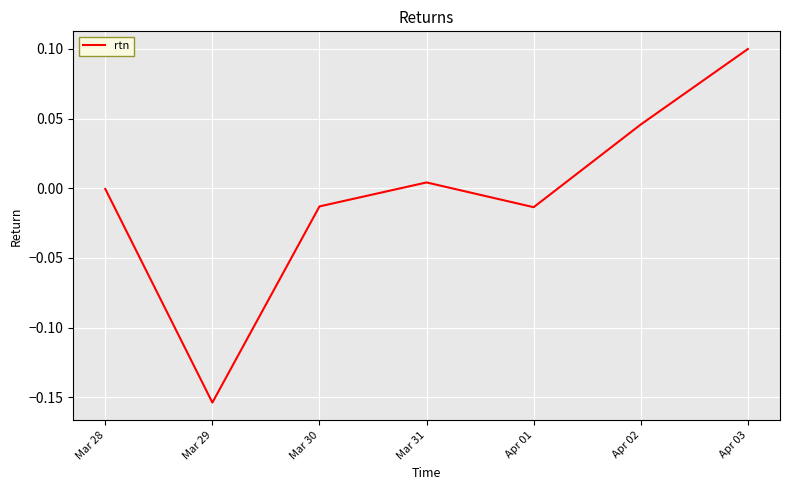

What position from the left is Mar 28?

1